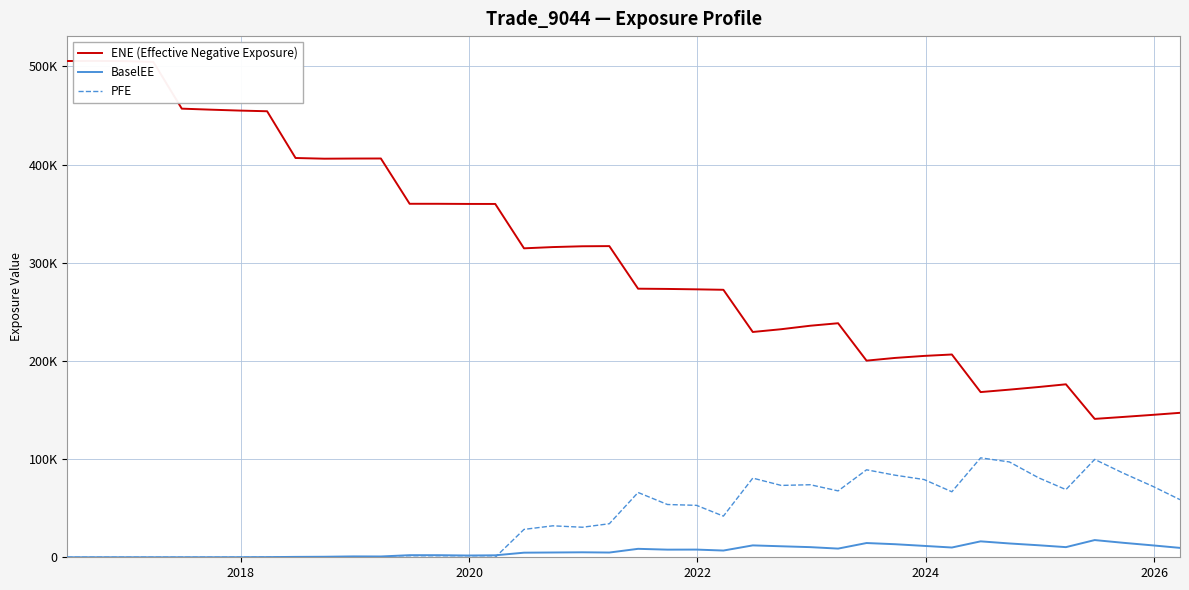

Is the value of BaselEE at 30 greater than the value of ENE (Effective Negative Exposure) at 2020?

No